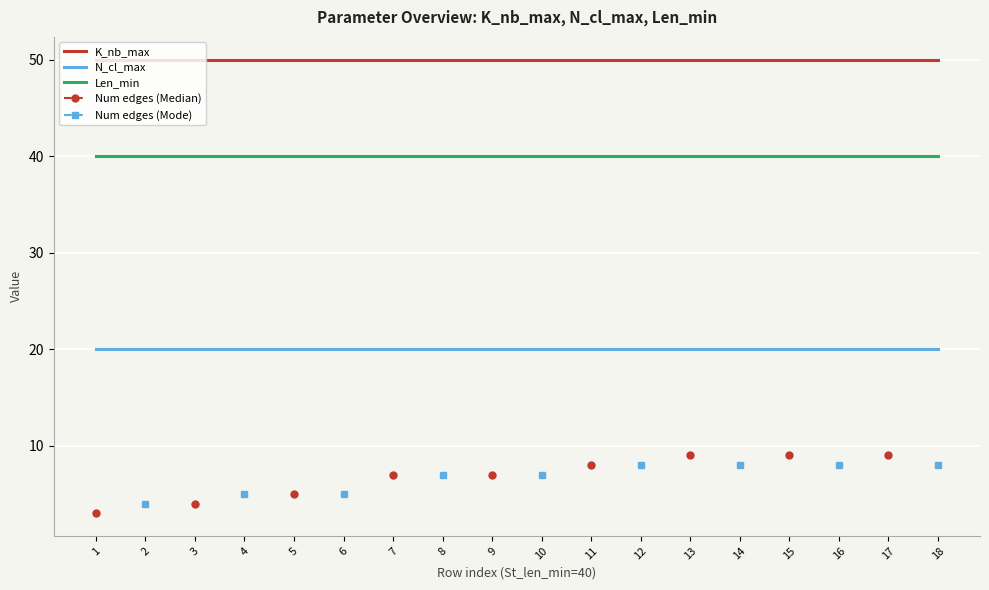

True or false: K_nb_max and Len_min cross at least once.

False